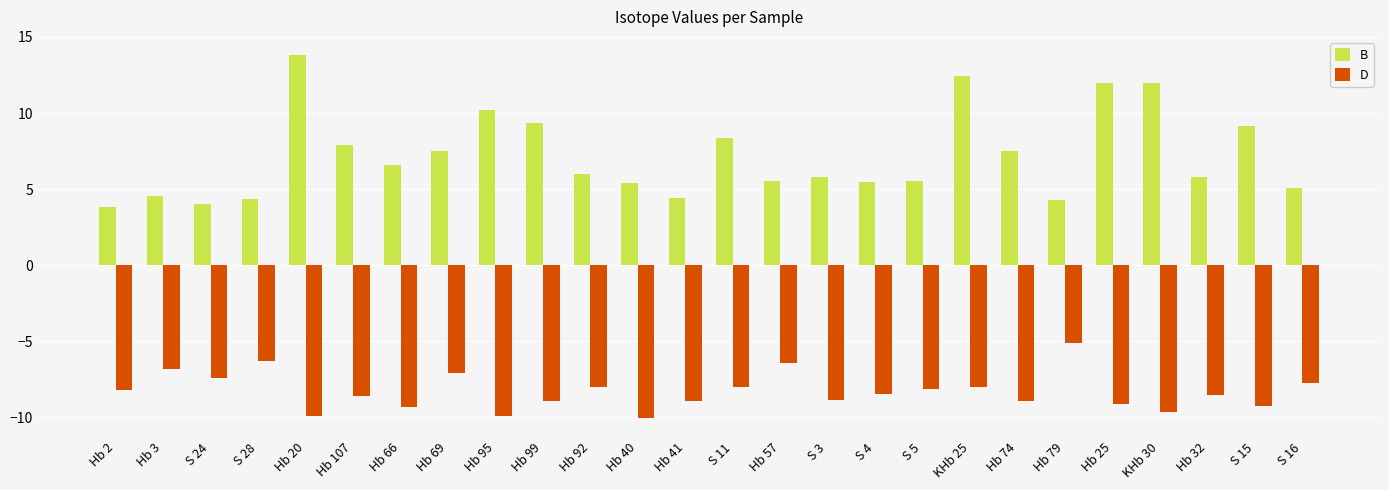

At S 4, list the series in order from largest to smallest.

B, D